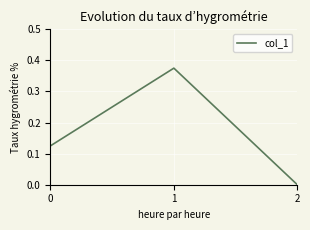

The chart shows a value of 0.0 at 2. True or false?

True